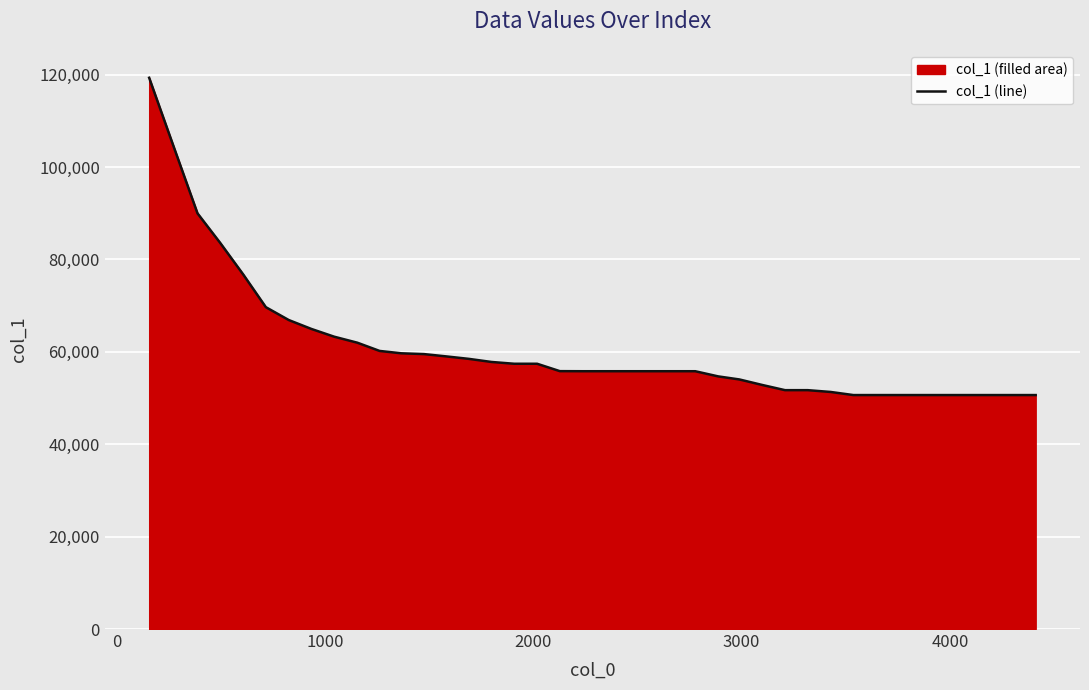

How many lines are shown in the chart?

1